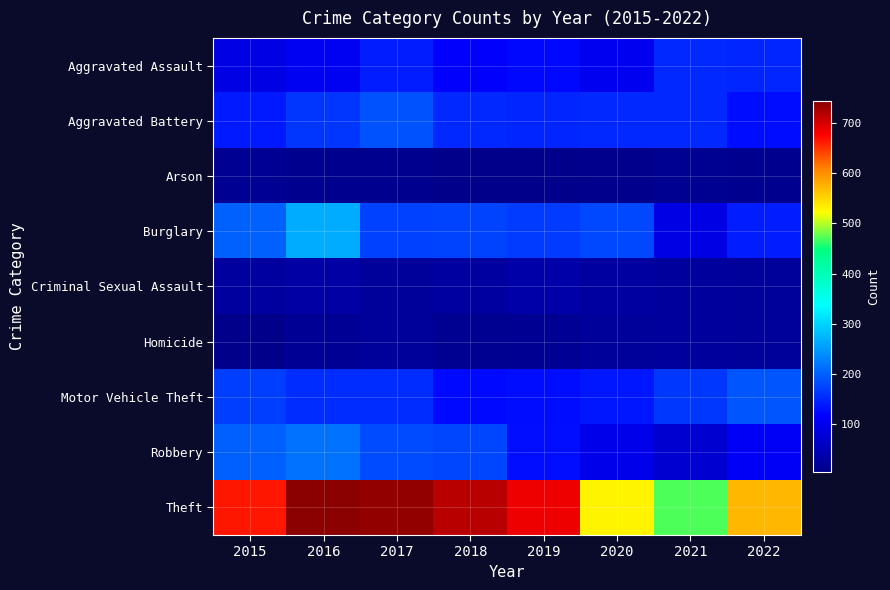

How many series are shown in this chart?

9